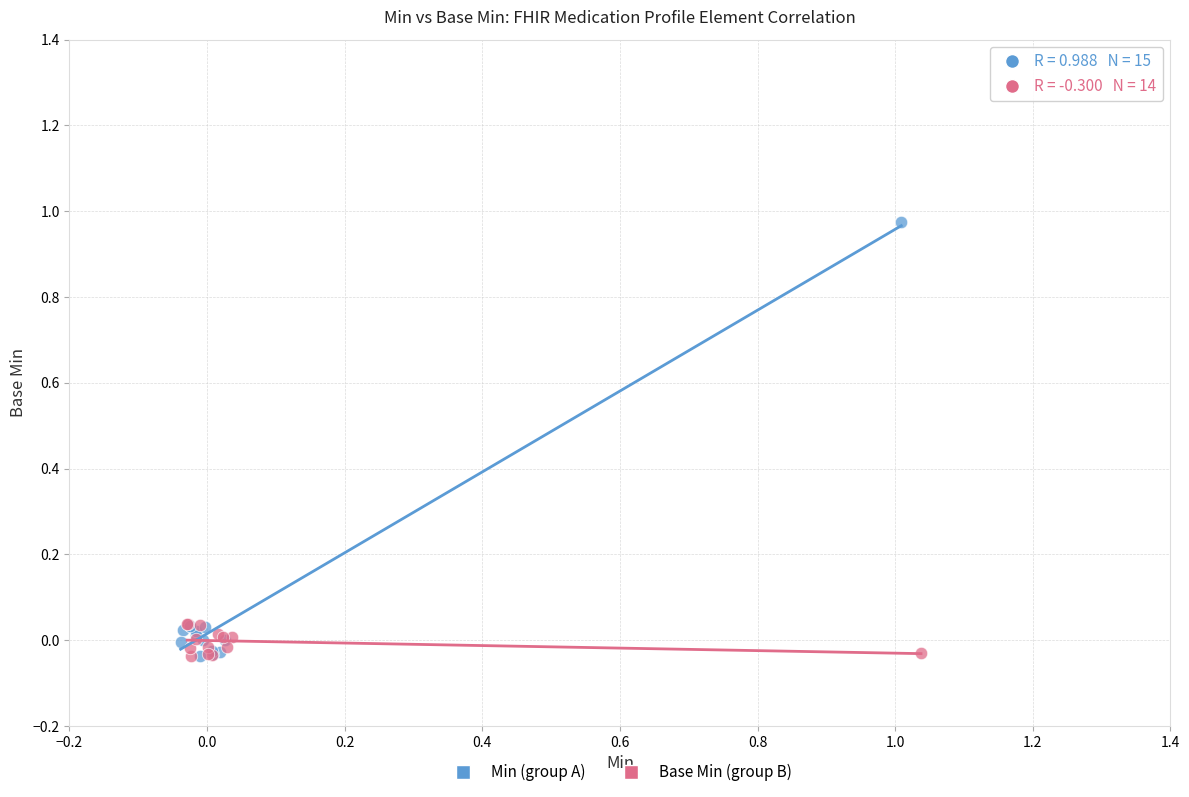

Which series has the largest Y range (max minus min)?

Min (group A)